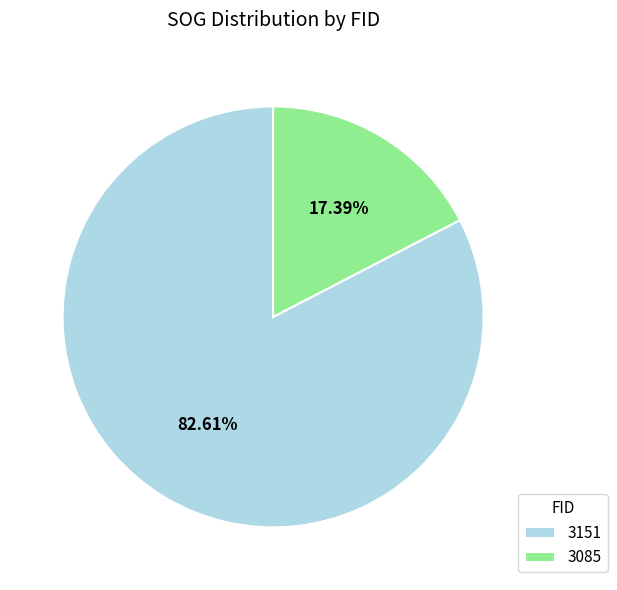

Which category has the biggest portion of the pie?

3151